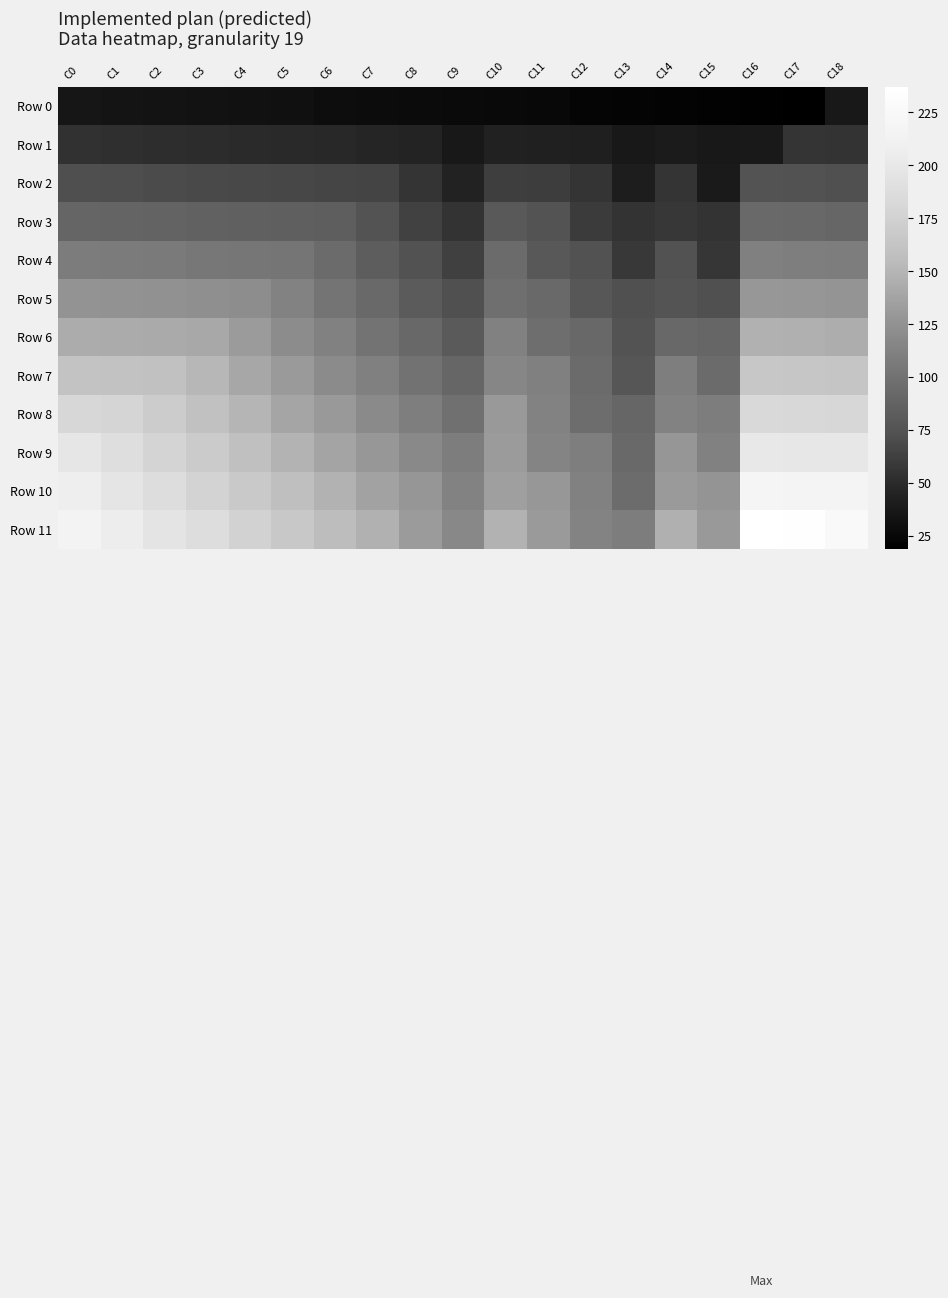

What is the total value across all series at C11?

1072